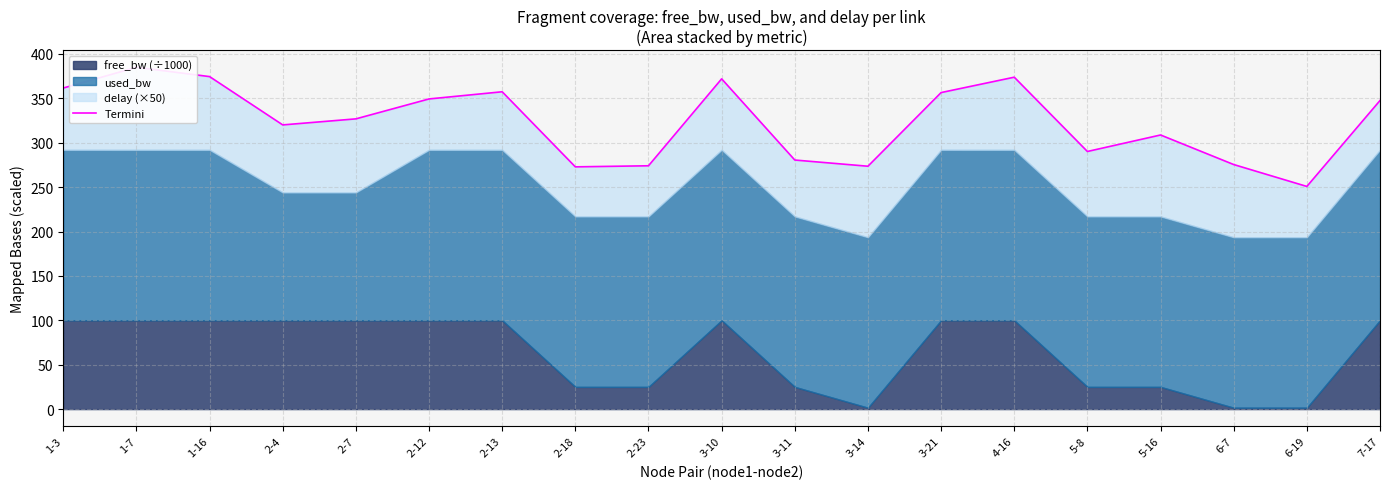

Reading left to right, transcribe all the data shown in this chart.

1-3=361.6	1-7=385.0	1-16=374.5	2-4=320.1	2-7=326.9	2-12=349.3	2-13=357.4	2-18=272.8	2-23=274.0	3-10=371.9	3-11=280.5	3-14=273.5	3-21=356.5	4-16=373.8	5-8=290.1	5-16=308.7	6-7=275.4	6-19=250.8	7-17=347.5